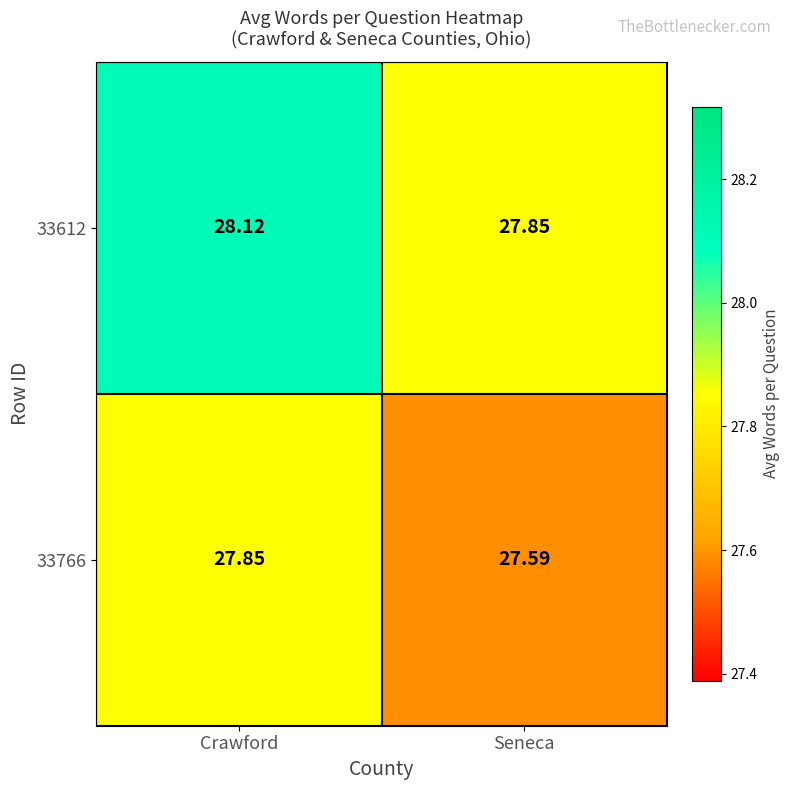

Is the value of 33766 at Crawford greater than the value of 33612 at Crawford?

No